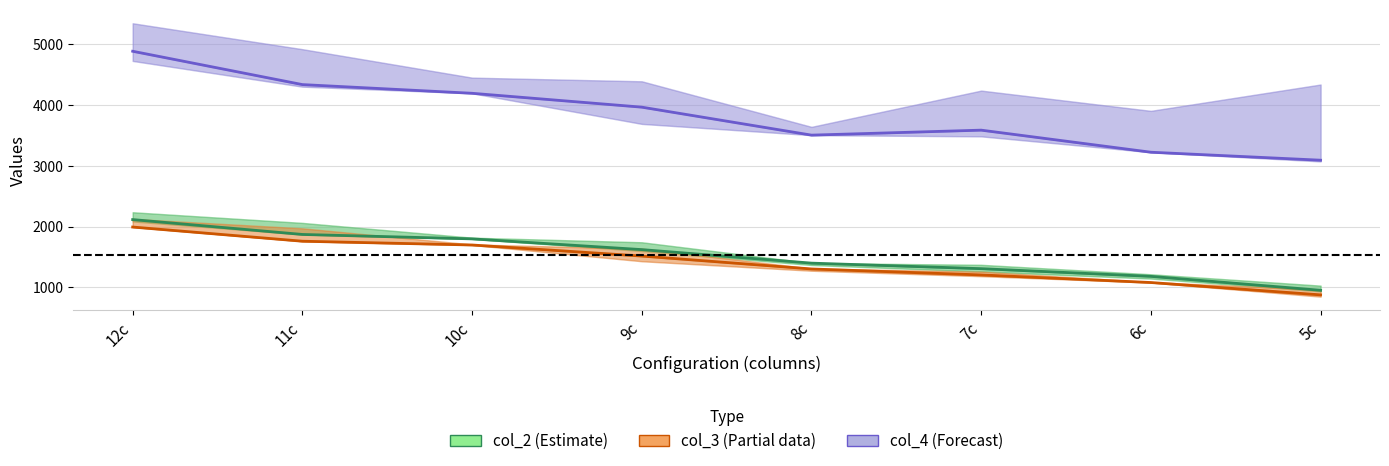

What is the label of the 2nd point from the left?

11c